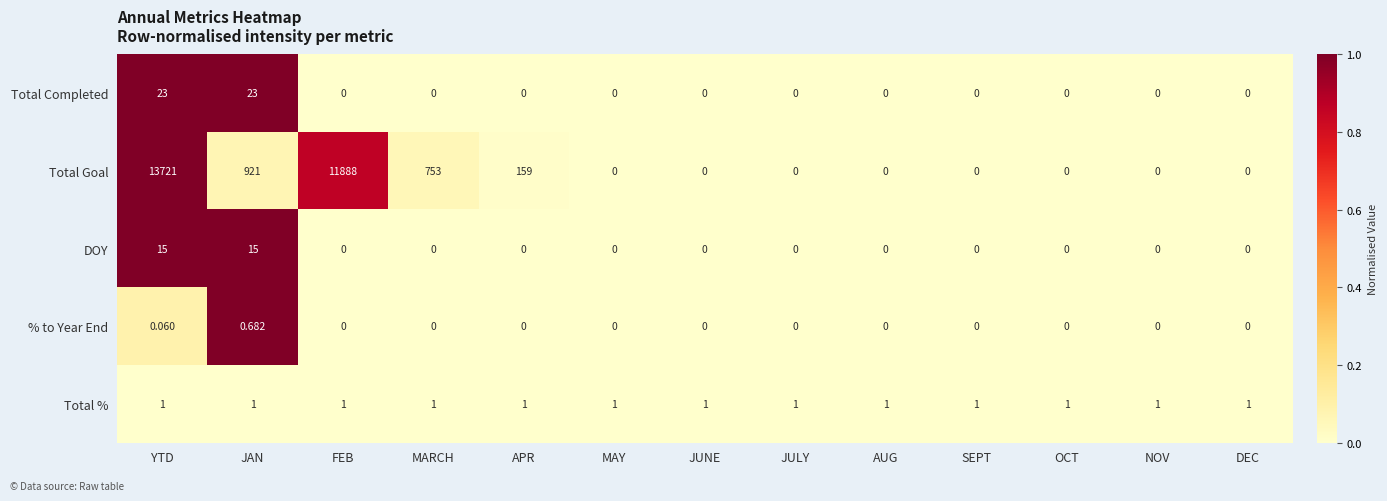

At which category is the sum across all series the highest?

YTD